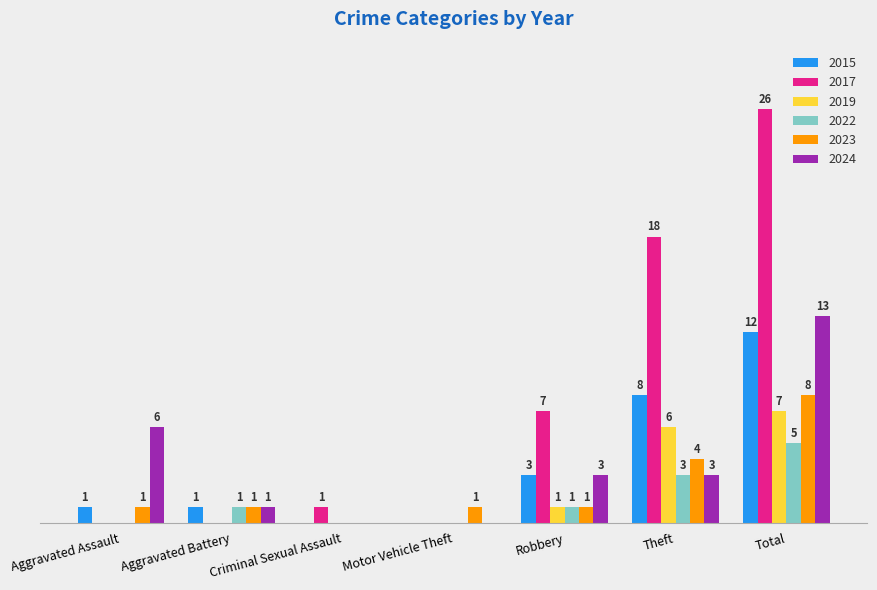

Where is 2024 nearest to the value 6?

Aggravated Assault